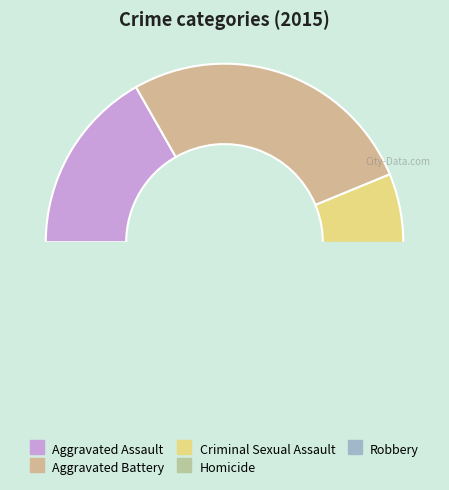

What is the smallest slice in the pie chart?

Homicide